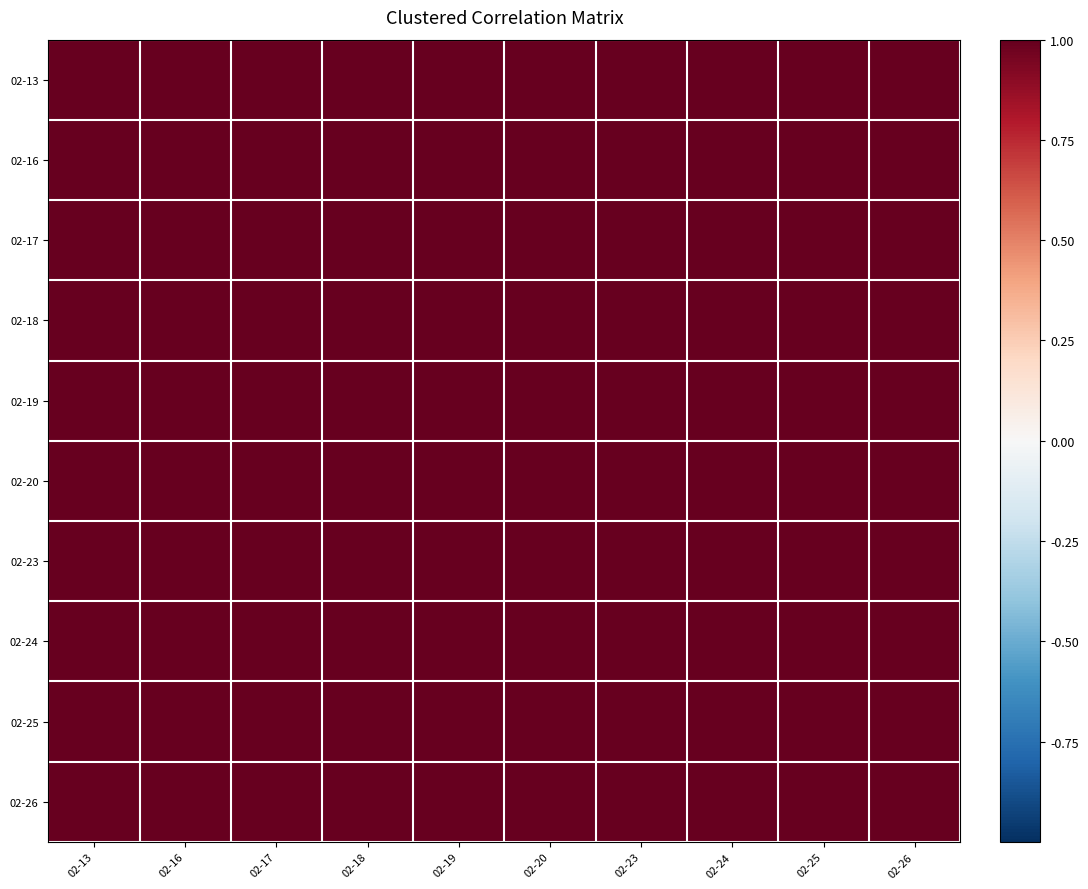

What is the maximum value shown in the chart?

1.0